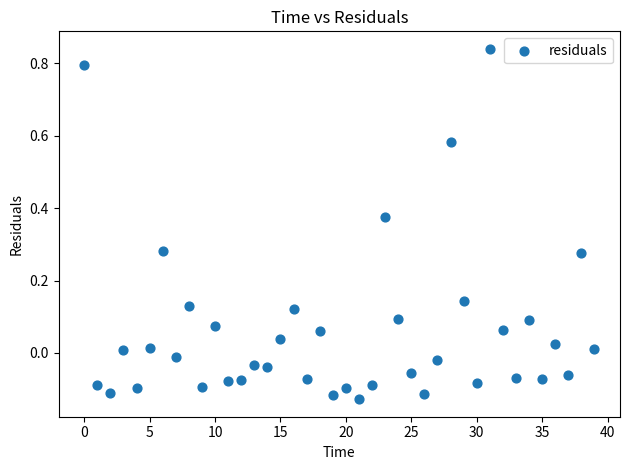

What is the range of Y values (max minus min)?

1.0